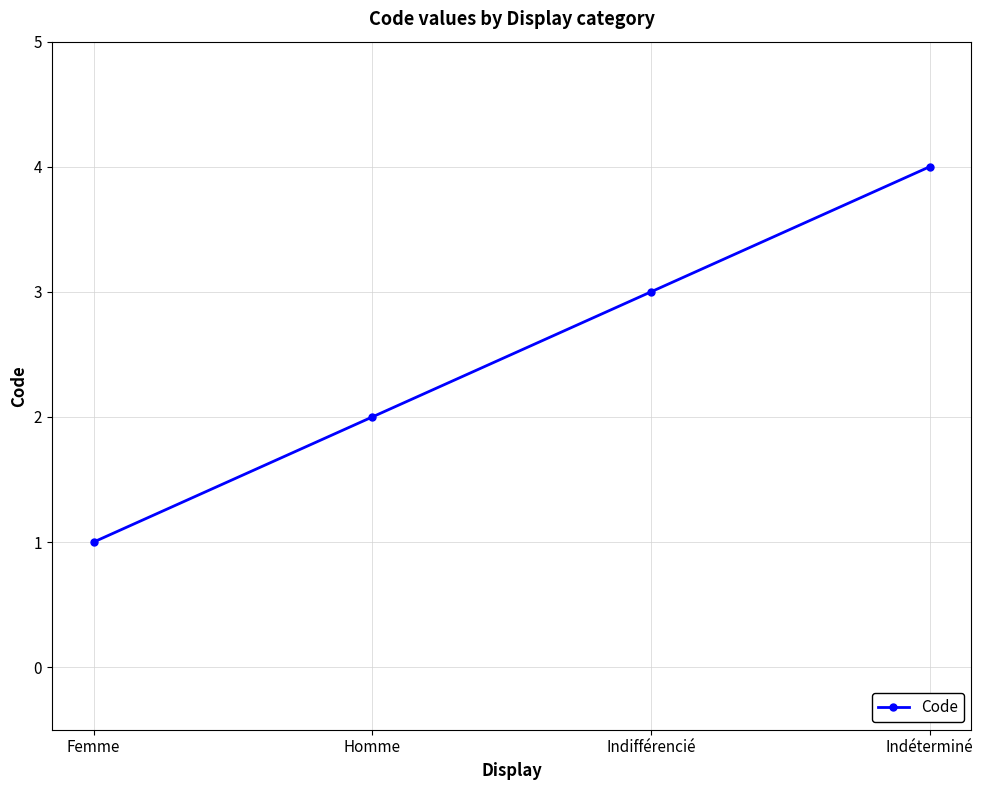

What is the change in value from Homme to Indéterminé?

+2